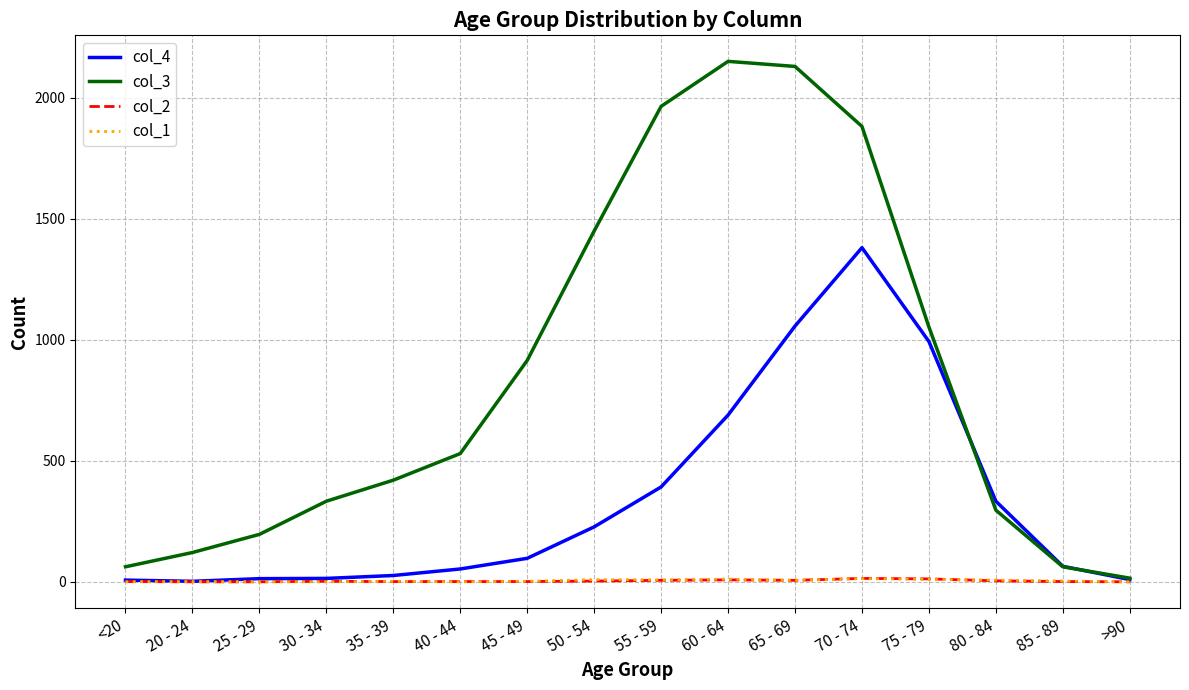

Which series has the largest range (max minus min)?

col_3